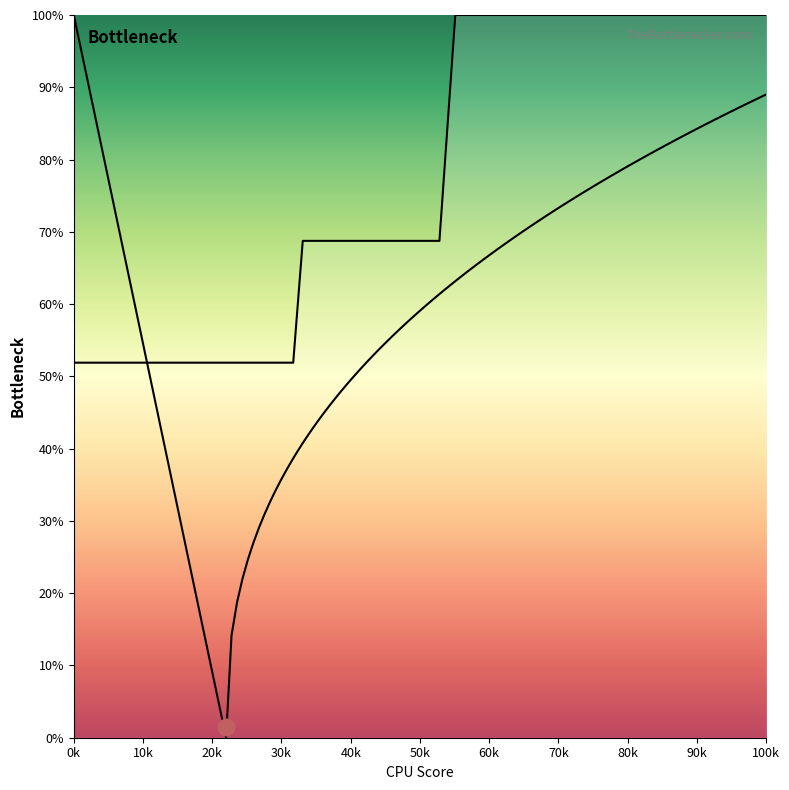

What is the difference between the maximum and minimum values?

48.1